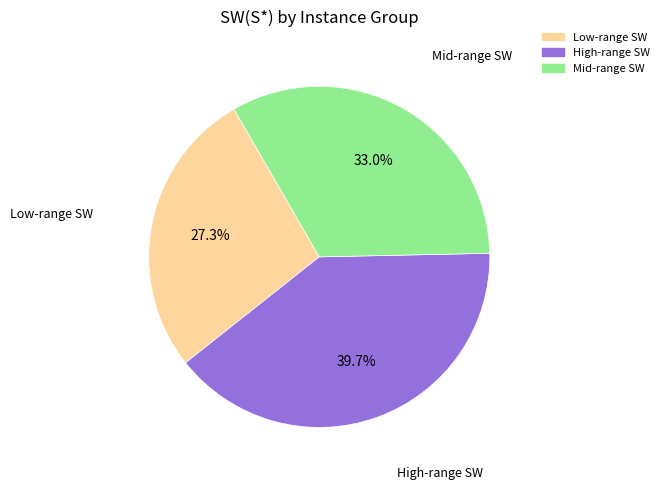

To the nearest percent, what is the difference between the largest and smallest slice percentages?

12%